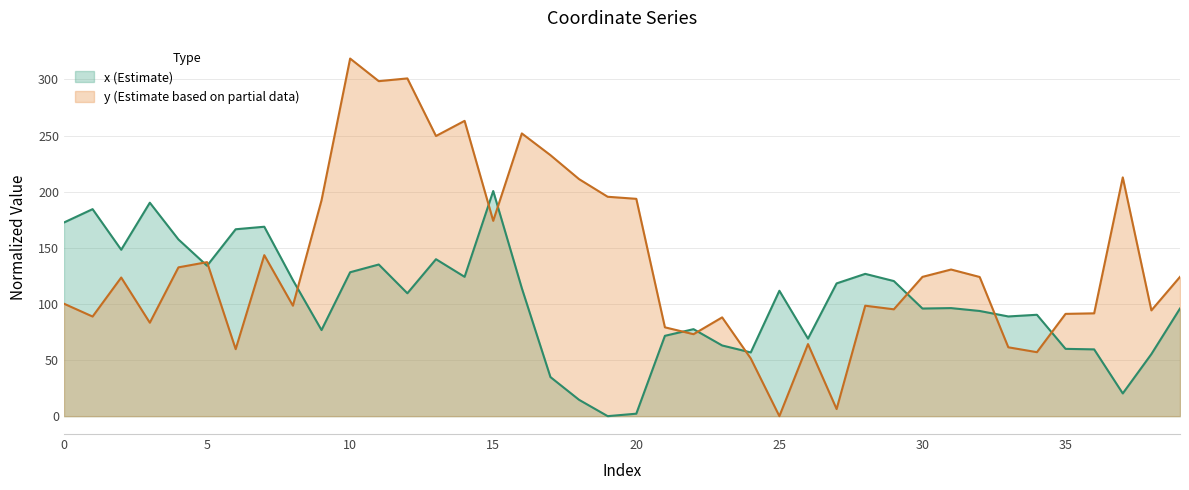

What is the spread (max minus min) of values at 11?

163.4